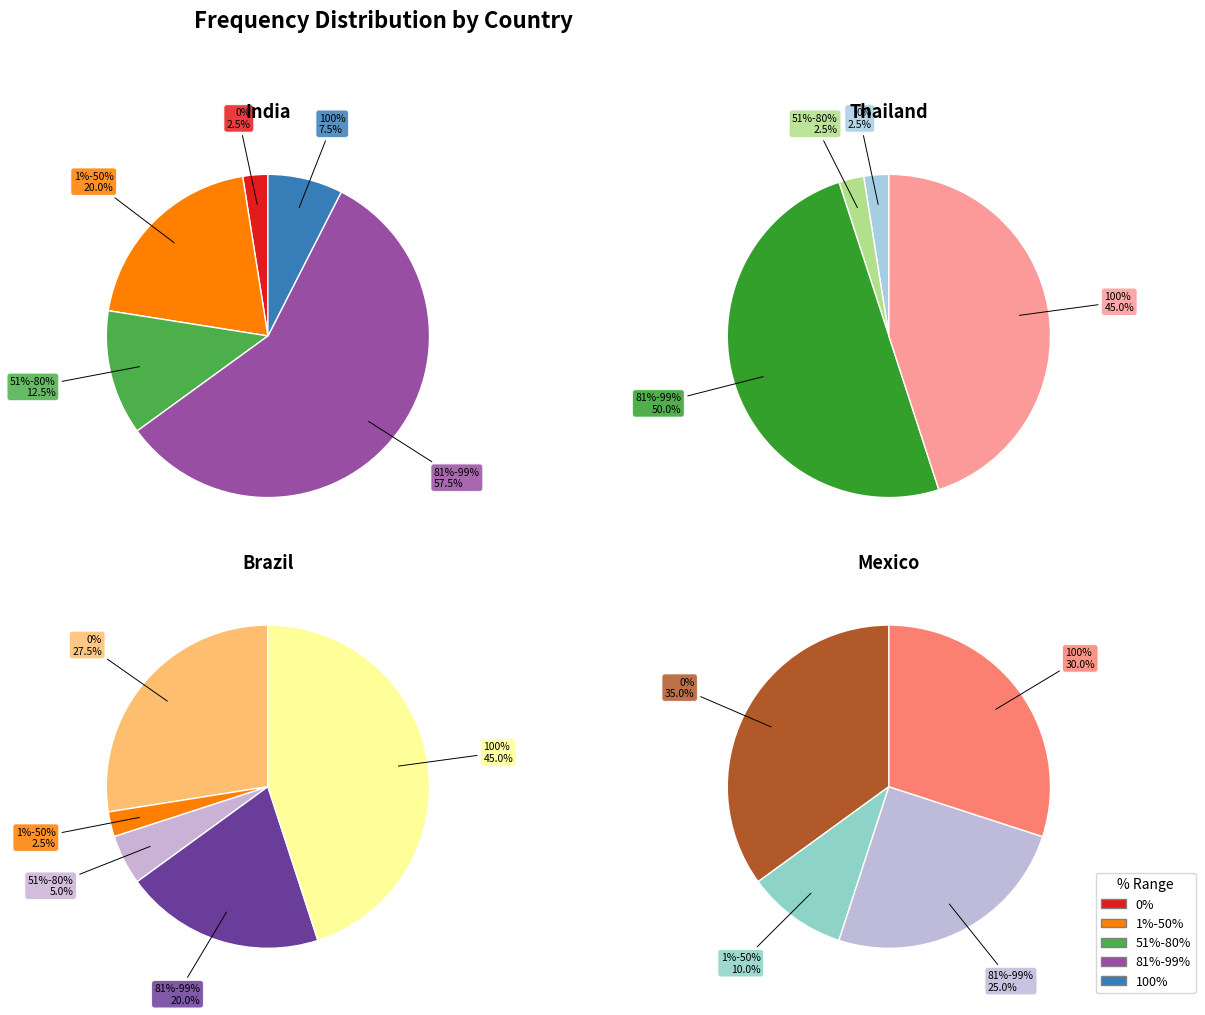

The 1%-50% slice represents 1% of the pie. True or false?

False